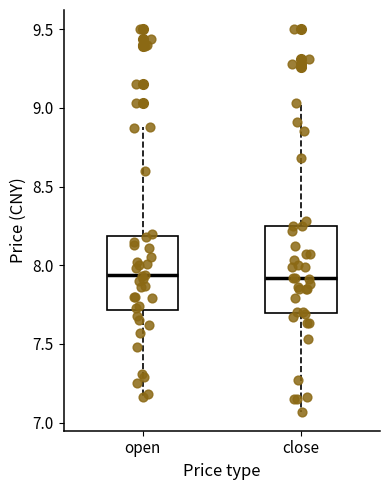

Where does the upper whisker of the box for close end on the y-axis? The values are not printed on the chart, so give them approximately, as read against the axis.

9.05